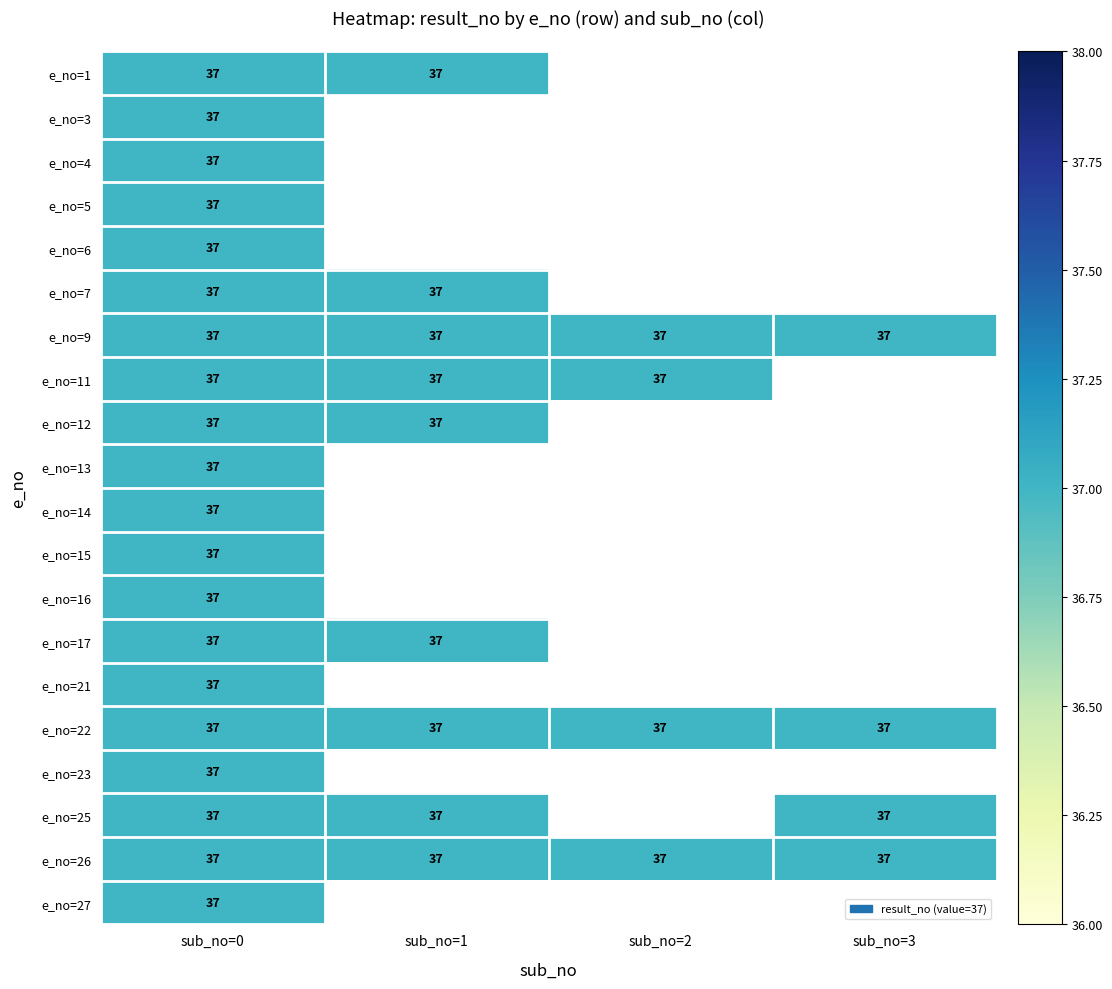

The 1 series shows -26 at 15. True or false?

False